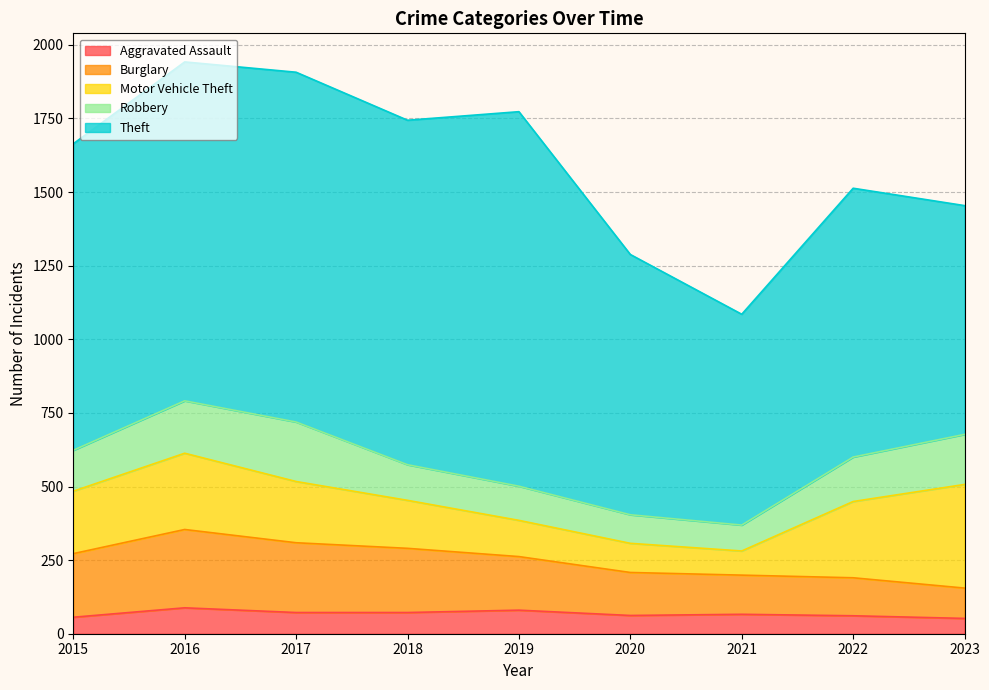

What is the difference between the second highest and second lowest values in the Motor Vehicle Theft series?

160